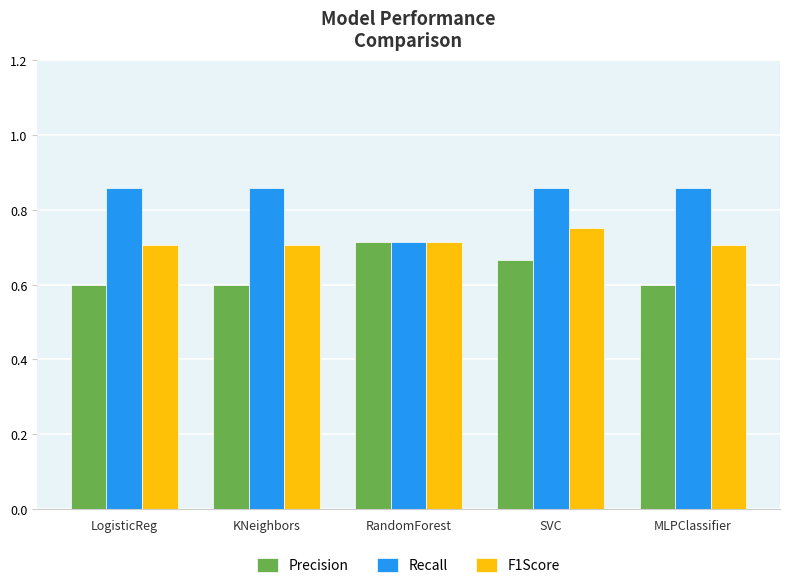

Which series has the widest spread of values?

Recall